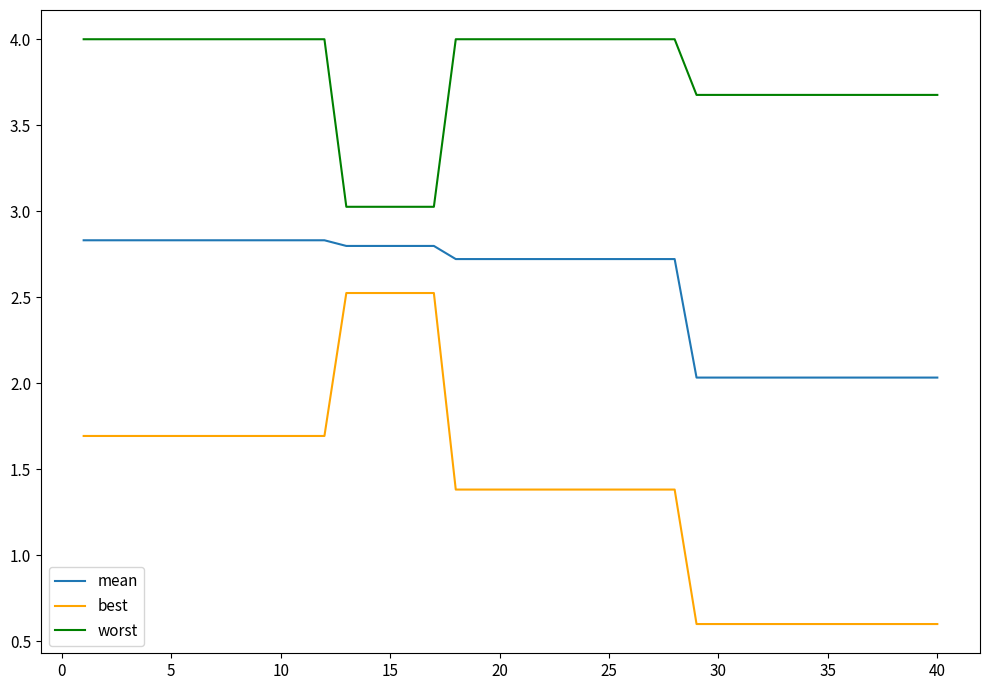

Which series has the largest total across all categories?

worst